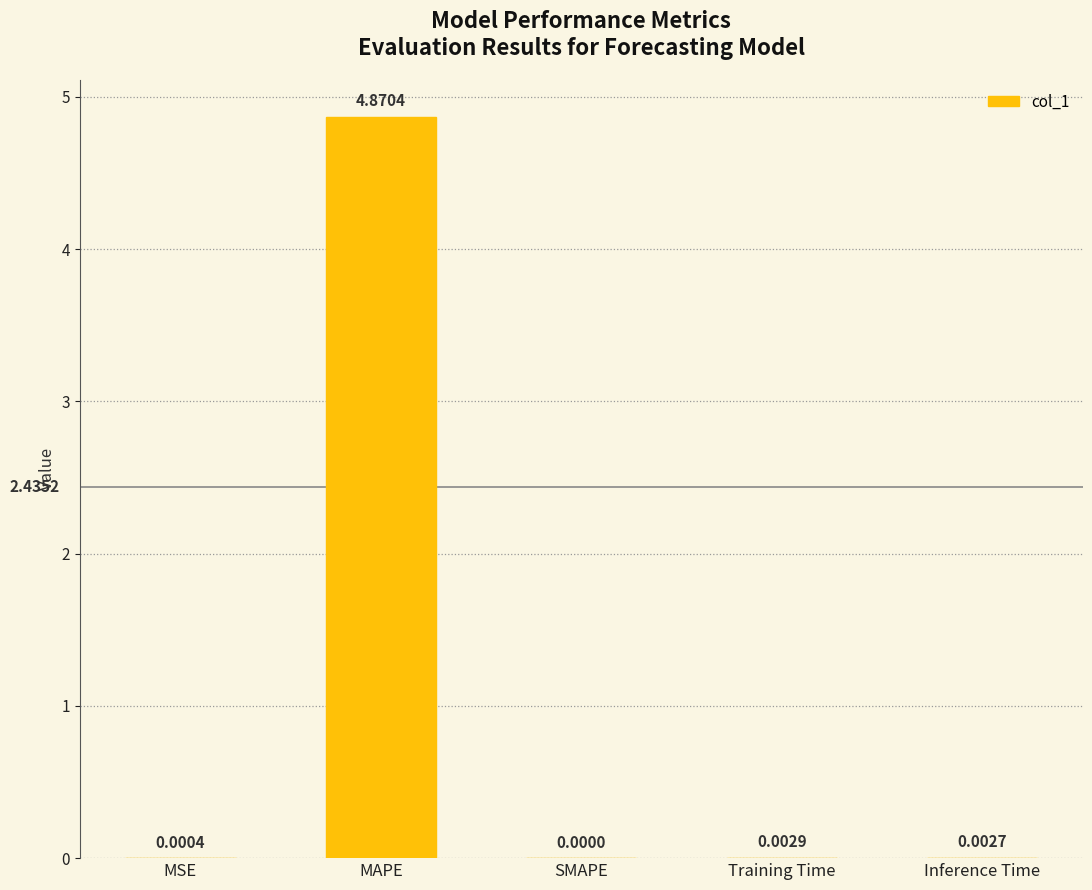

Which has a higher value, MSE or Inference Time?

Inference Time